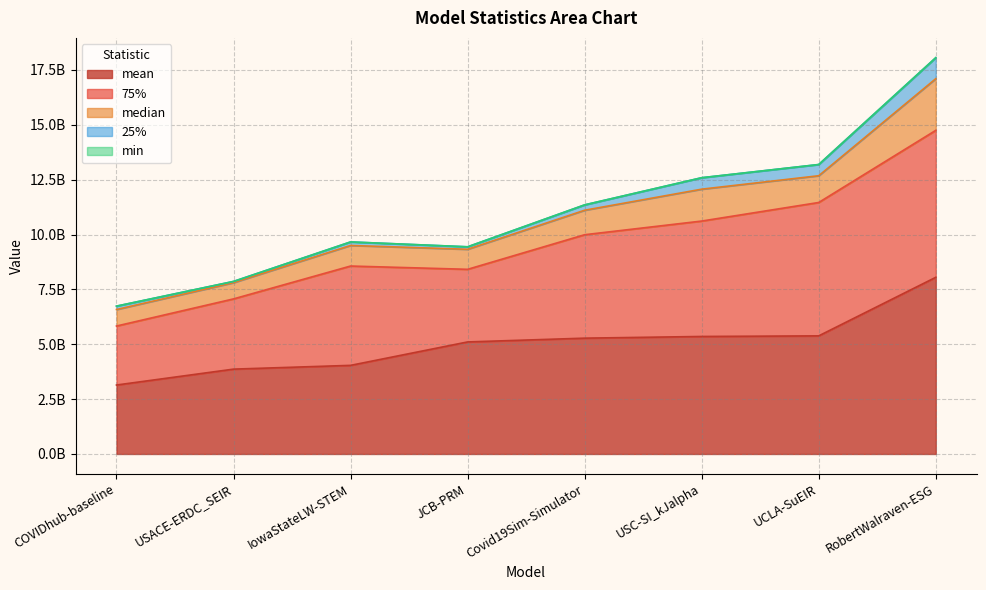

In min, how many points are lower than both neighbors (excluding endpoints)?

2